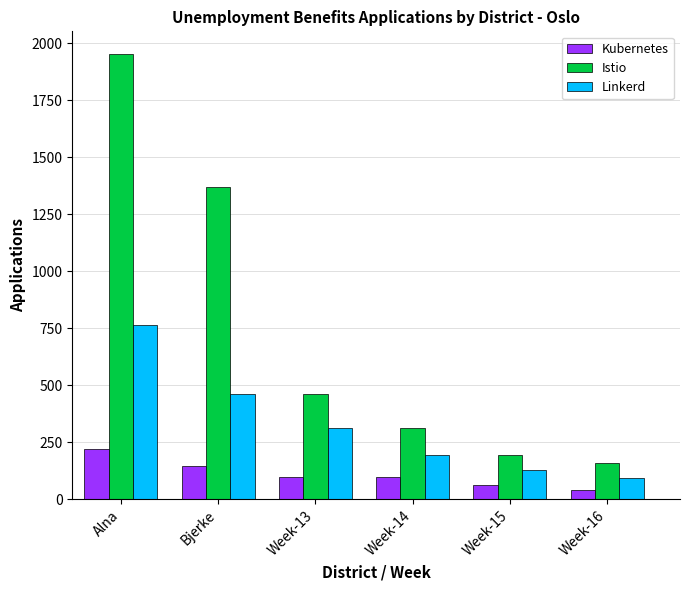

What are all the series names shown in the legend?

Kubernetes, Istio, Linkerd